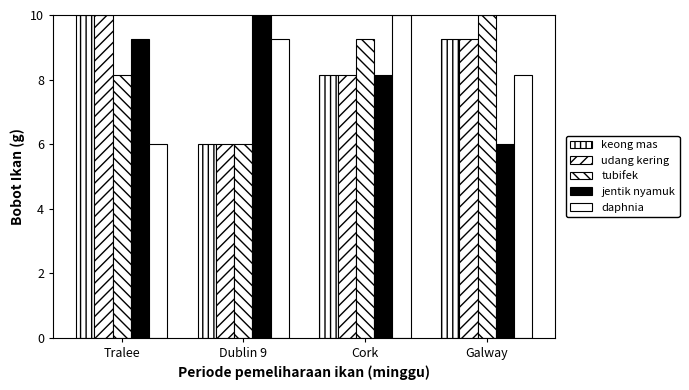

The value of daphnia at Dublin 9 is 4.0. True or false?

False